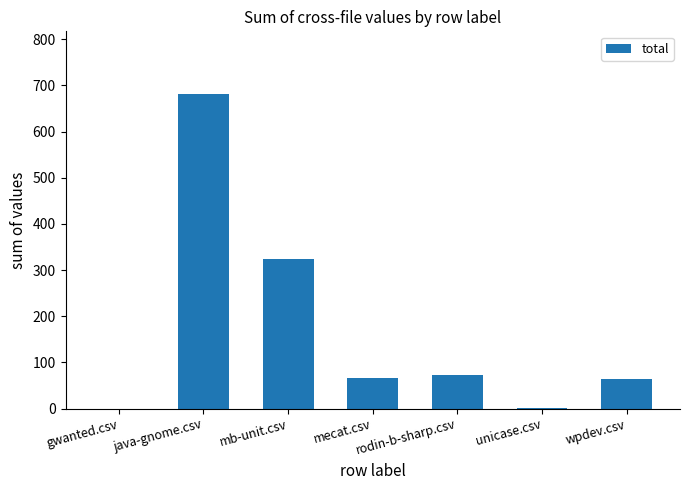

Where does the data first go above 66?

java-gnome.csv